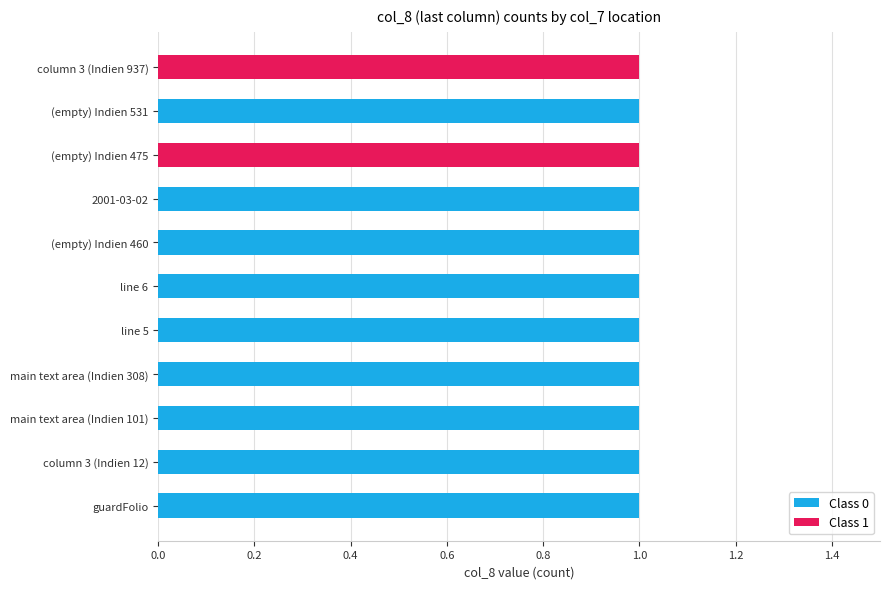

The value of Class 0 at column 3 (Indien 12) is 0. True or false?

False